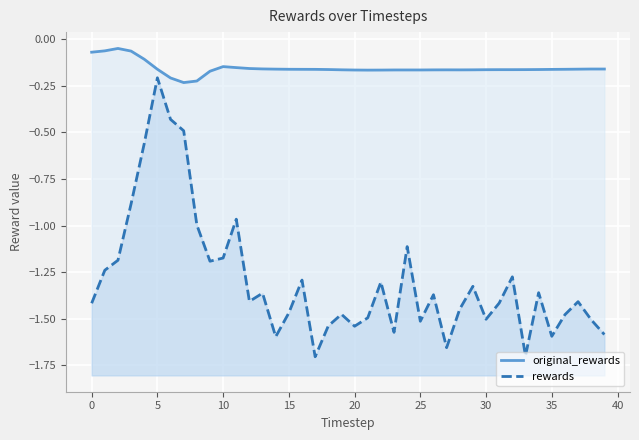

What is the value of the rewards point at the 20th from the left?

-1.5